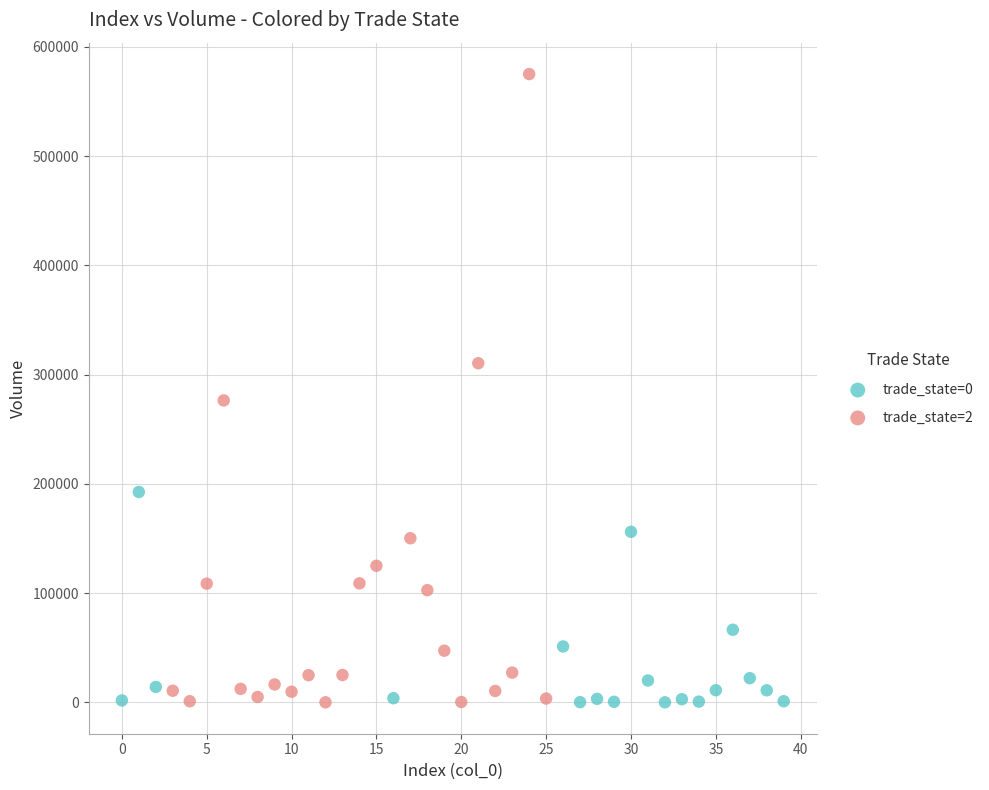

Which series contains the highest Y value?

trade_state=2